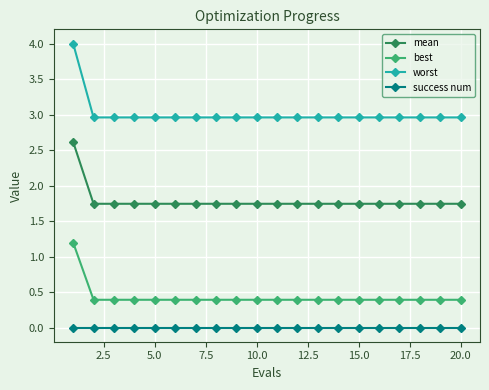

At how many categories does at least one series exceed 3?

1